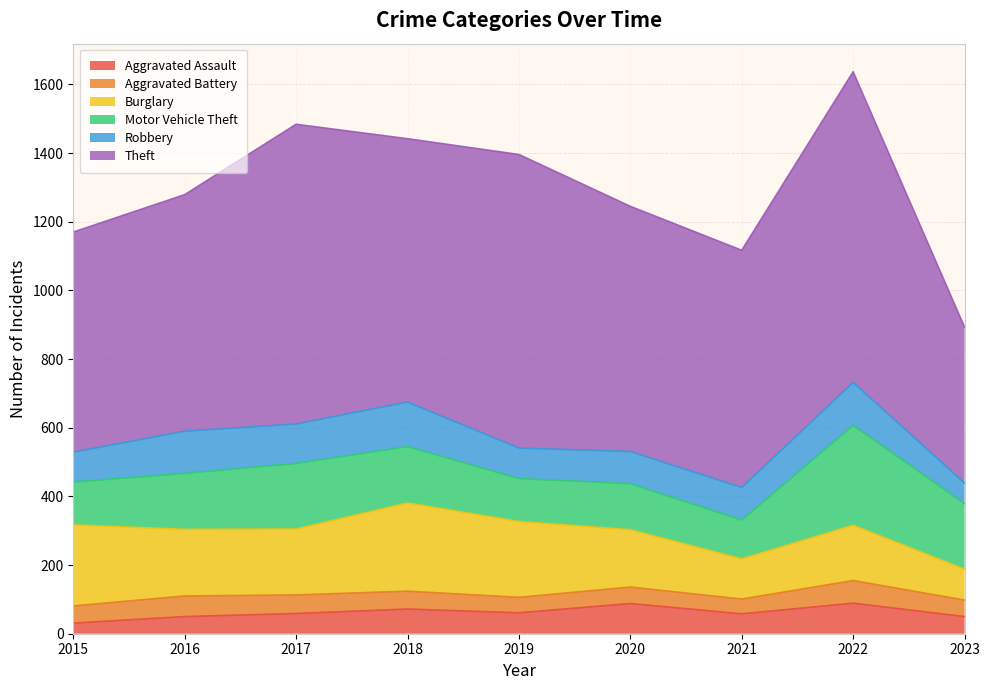

In Burglary, how many points are higher than both neighbors (excluding endpoints)?

2